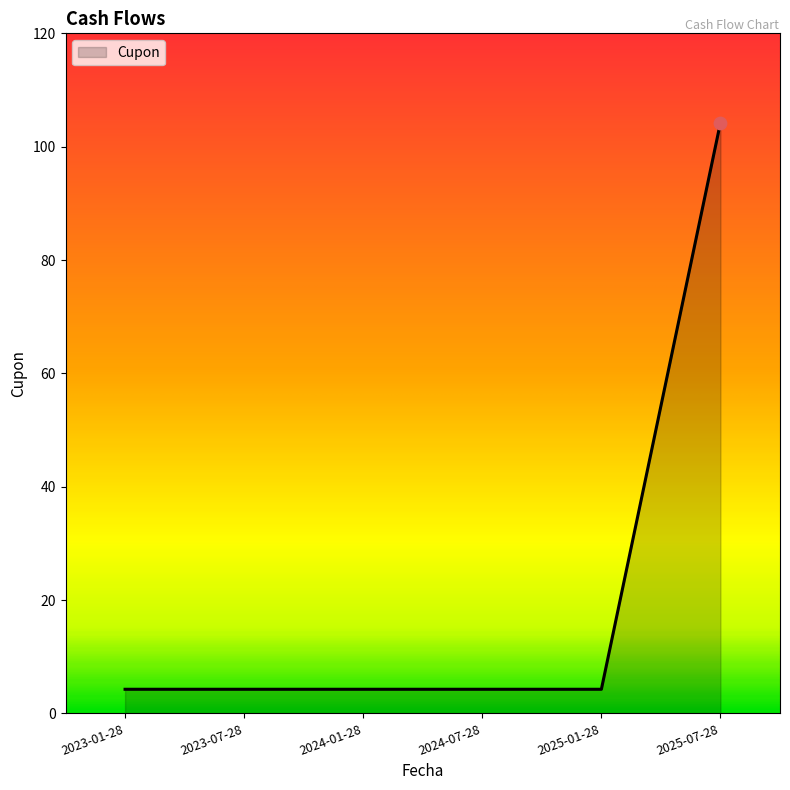

What is the ratio of the value at 2023-01-28 to the value at 2024-07-28?

1.0